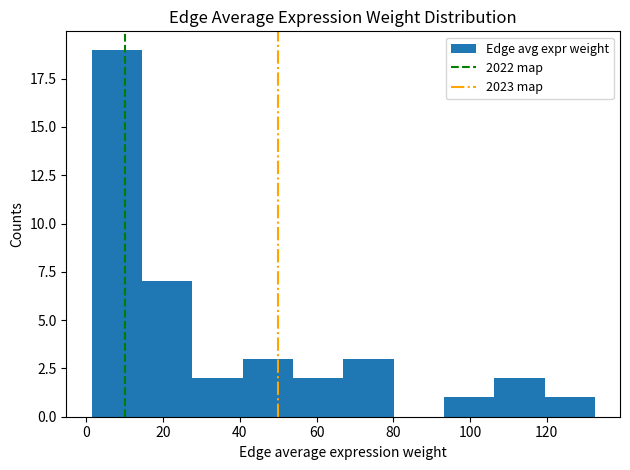

Reading left to right, list every bar in this chart as the range it spans on the x-axis followed by its height. Neither the bar edges nor the heights are printed on the chart, so give them approximately, as read against the axes.

2 to 14: 19
14 to 28: 7
28 to 40: 2
40 to 54: 3
54 to 66: 2
66 to 80: 3
80 to 94: 0
94 to 106: 1
106 to 120: 2
120 to 132: 1